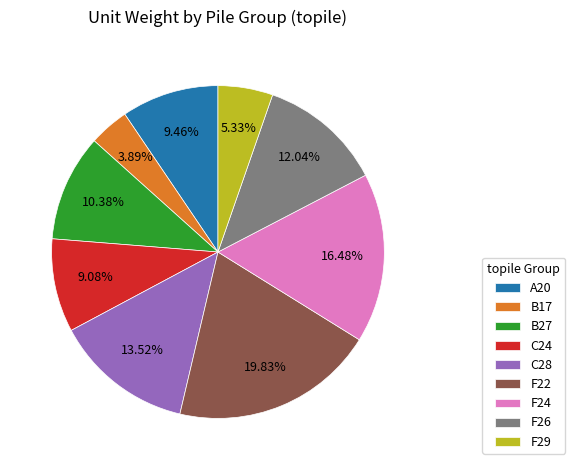

Which has a higher value, F29 or B17?

F29